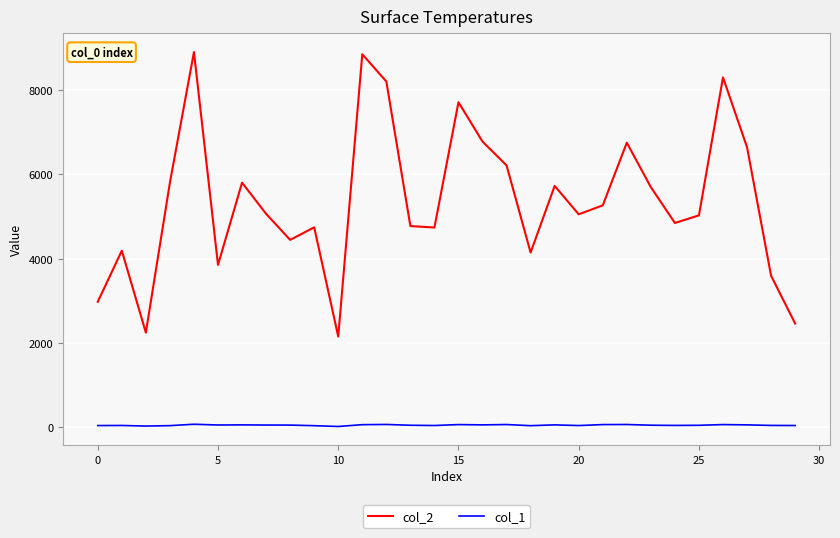

What is the greatest value displayed?

8904